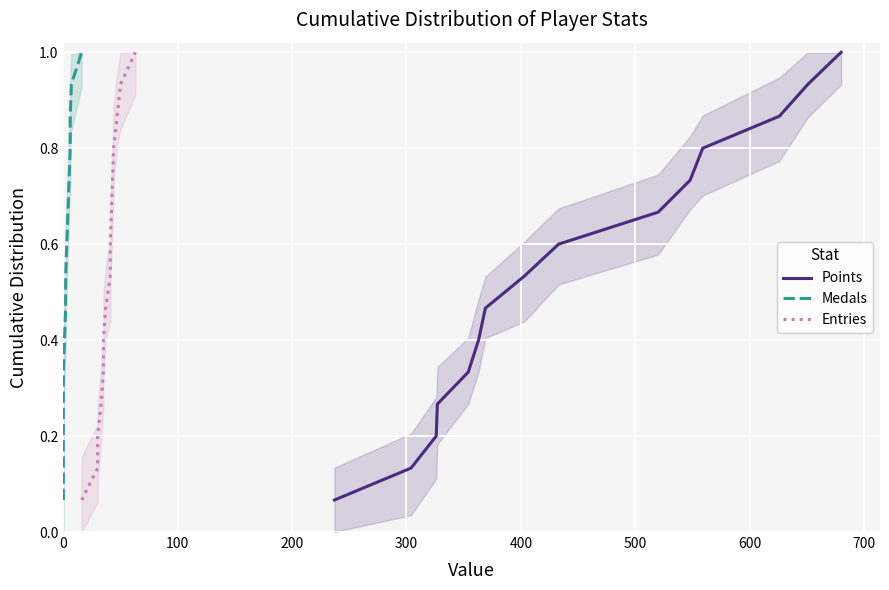

What is the lowest value of the Medals series?

0.1